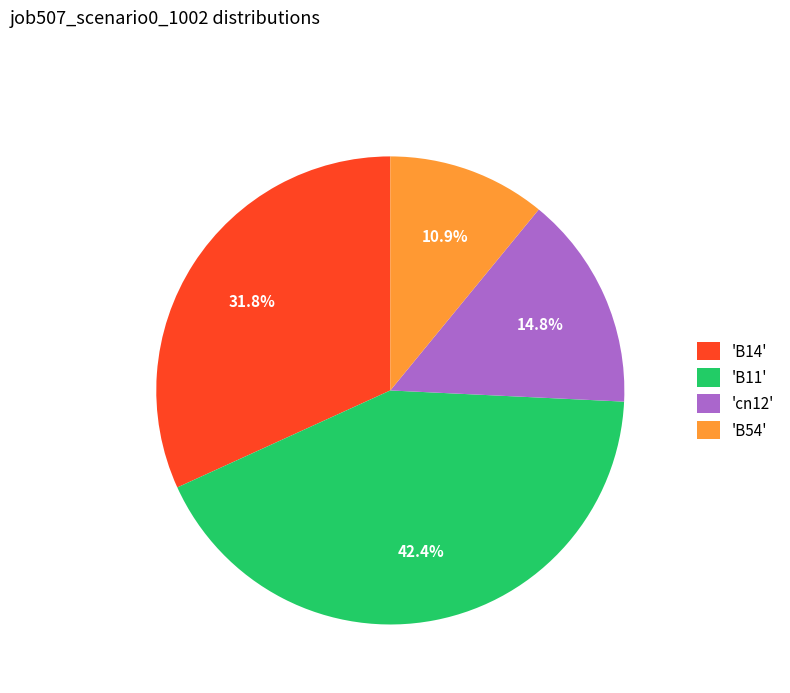

Rank the categories by value from lowest to highest.

'B54', 'cn12', 'B14', 'B11'